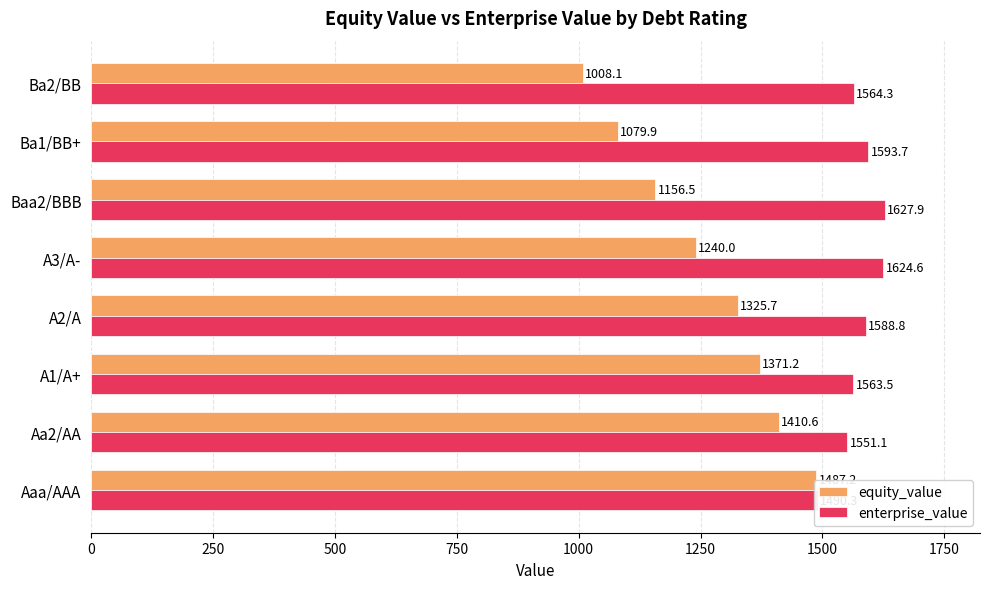

How many bars are there in total?

16